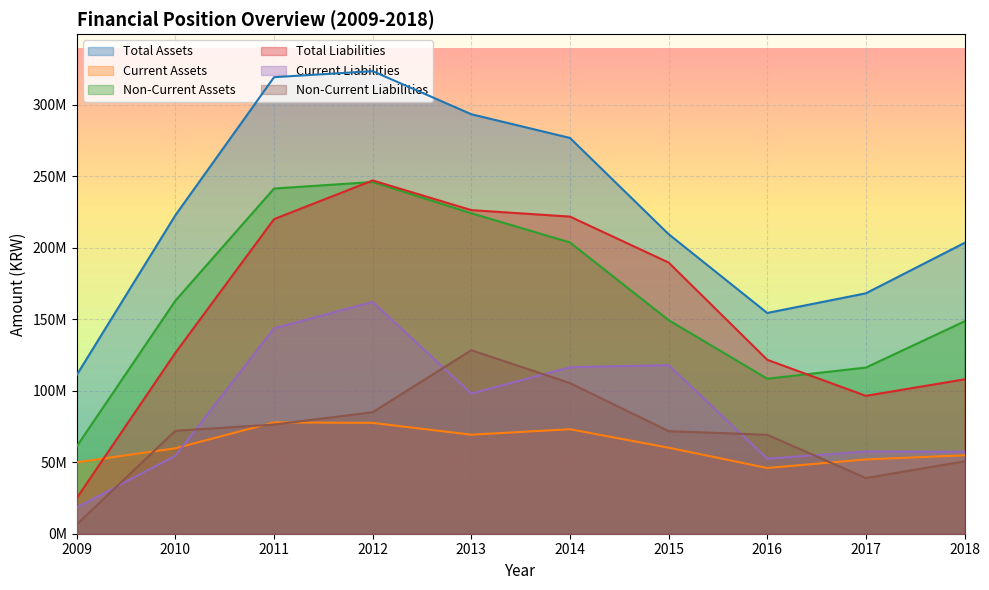

Where is Total Liabilities nearest to the value 135939709?

2010